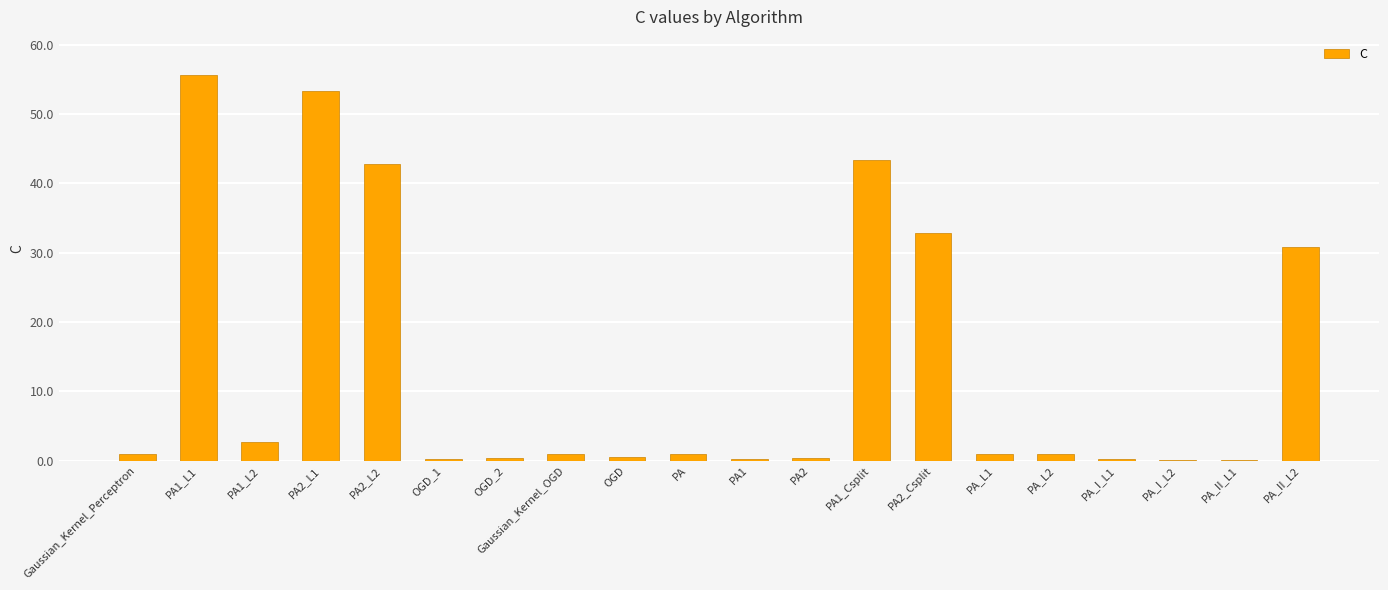

At which label is the value closest to 27?

PA_II_L2